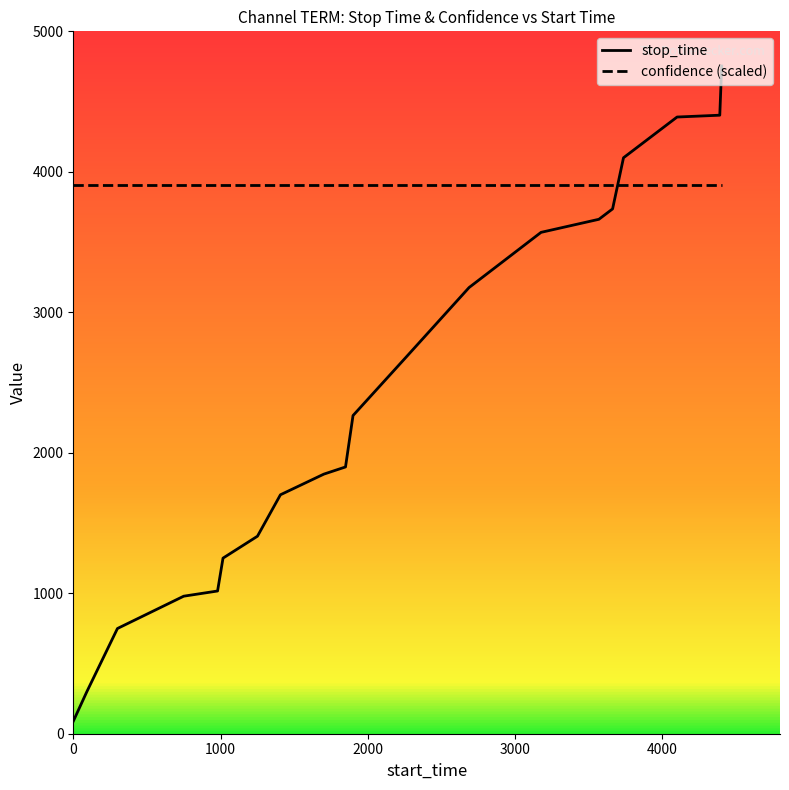

True or false: confidence (scaled) and stop_time intersect in this chart.

True